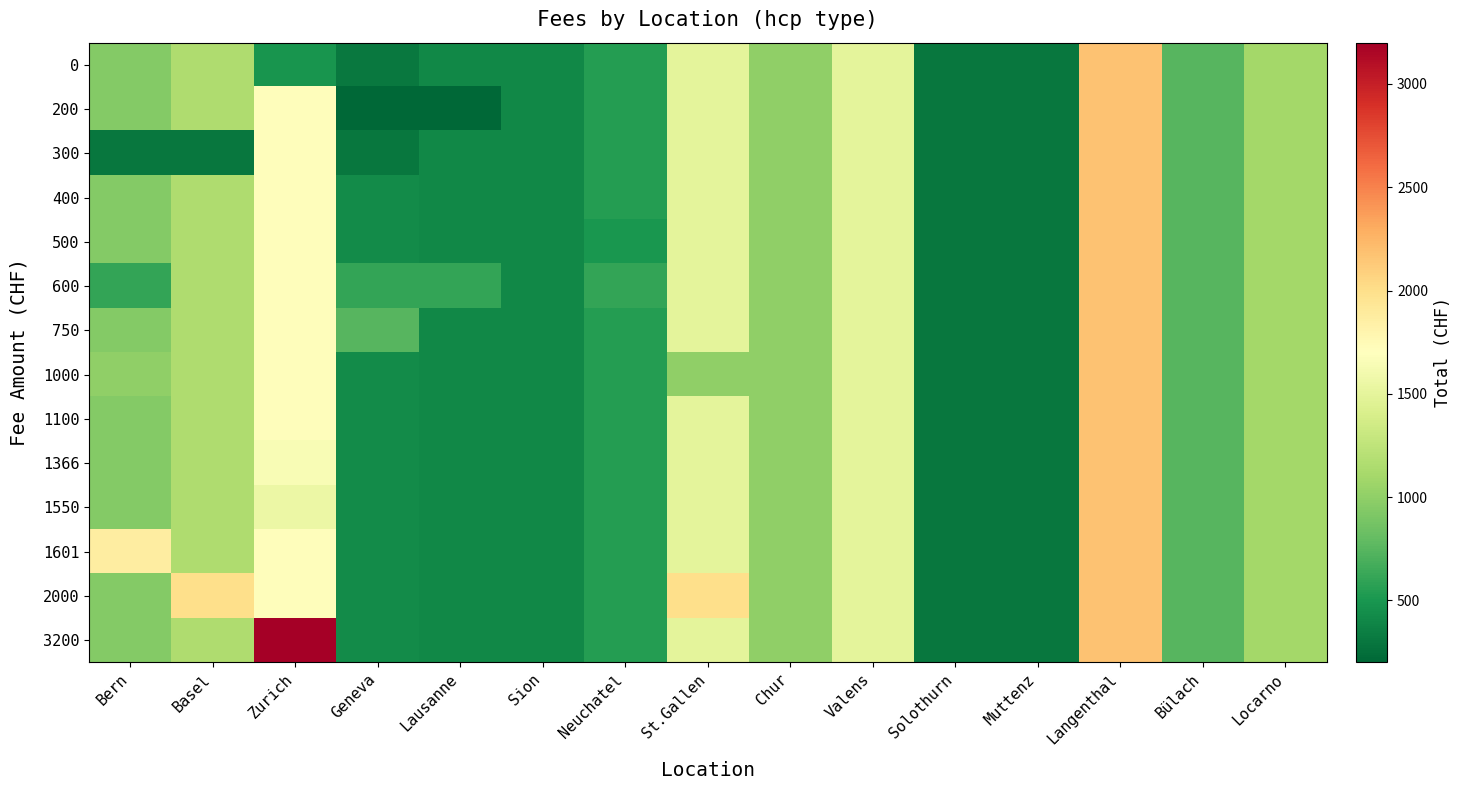

What is the total value across all series at Bern?

13196.7